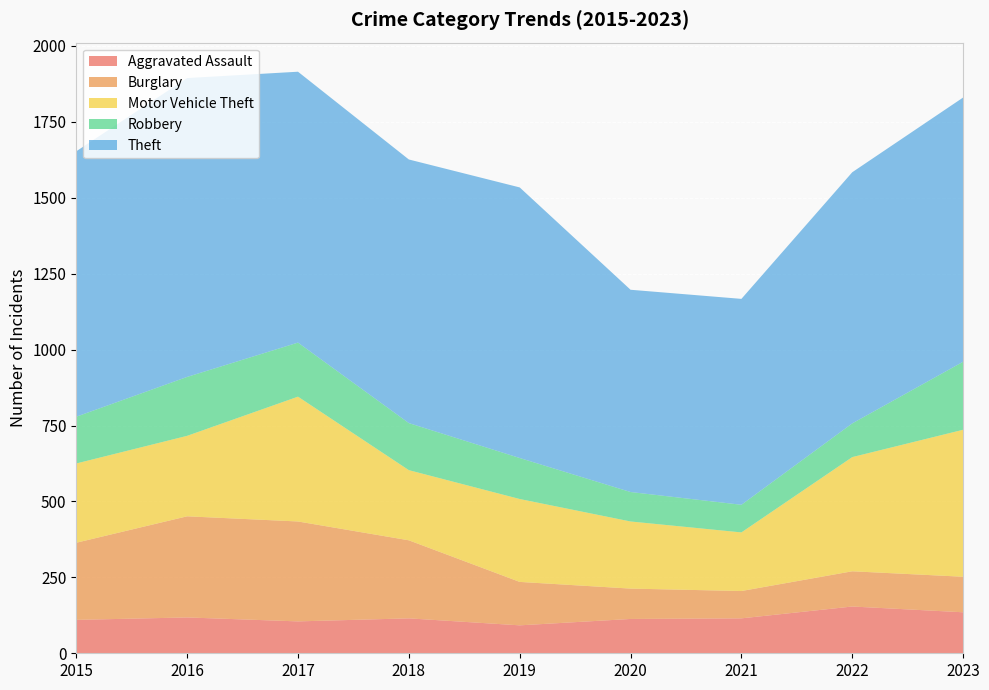

Reading left to right, what are all the values shown in this chart?

Aggravated Assault: 110	118	105	115	92	113	115	154	135
Burglary: 254	333	329	257	143	100	90	116	117
Motor Vehicle Theft: 261	265	411	231	273	221	193	376	484
Robbery: 154	194	178	155	135	97	91	111	224
Theft: 874	984	892	868	891	666	678	827	870